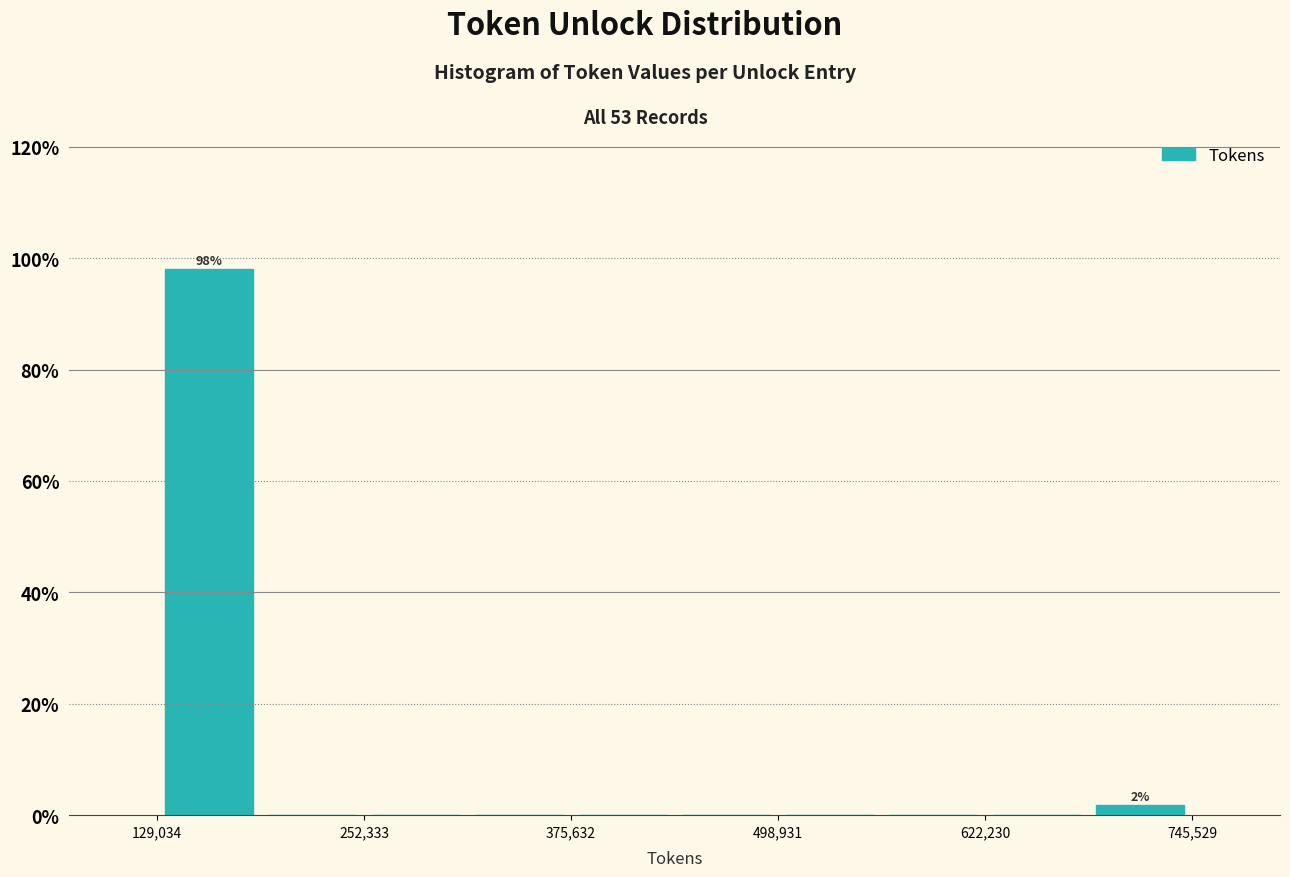

Read against the x-axis, roughly where is the centre of the tallest bar?

160000